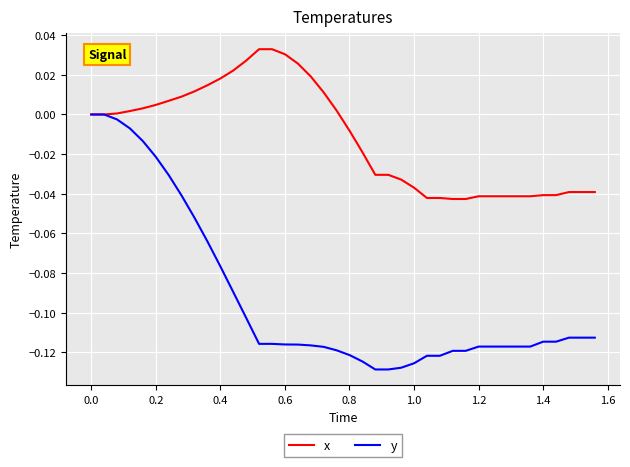

Which series has the widest spread of values?

y